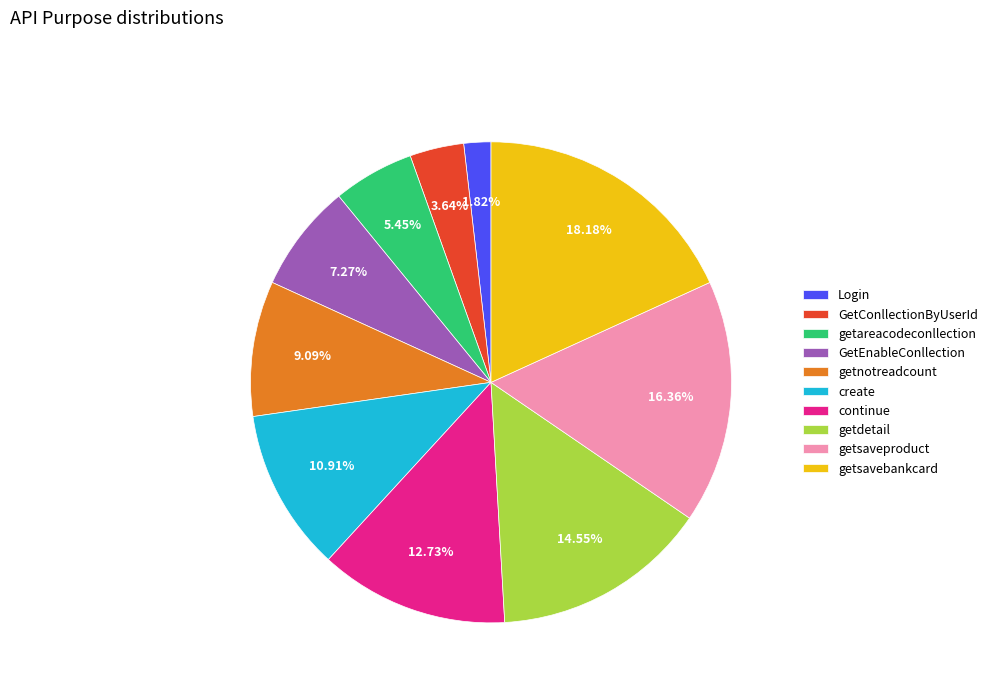

The create slice represents 26% of the pie. True or false?

False